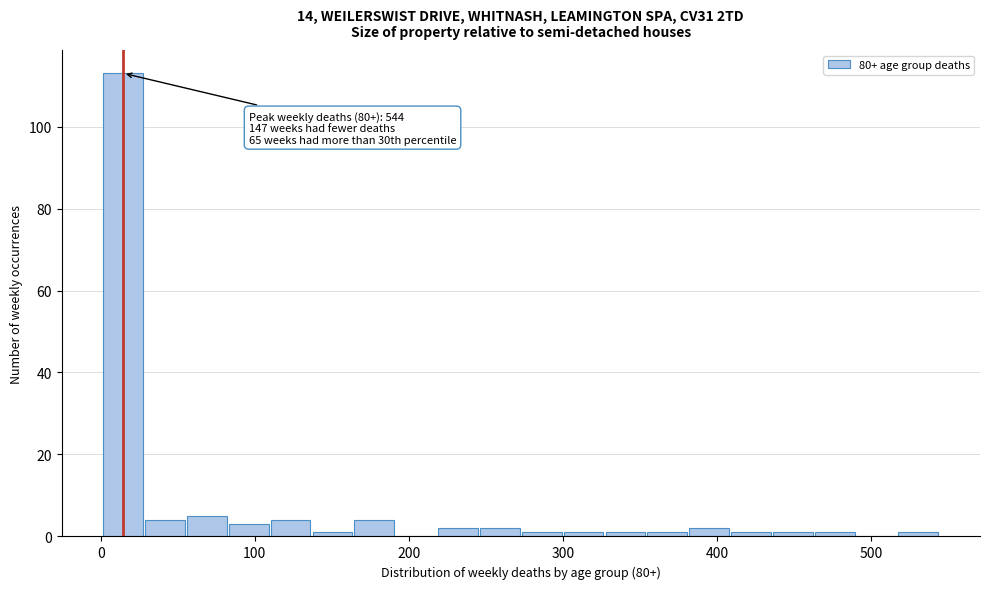

Around what value on the x-axis is the tallest bar? Give the approximate position of its centre, as read against the axis.

10